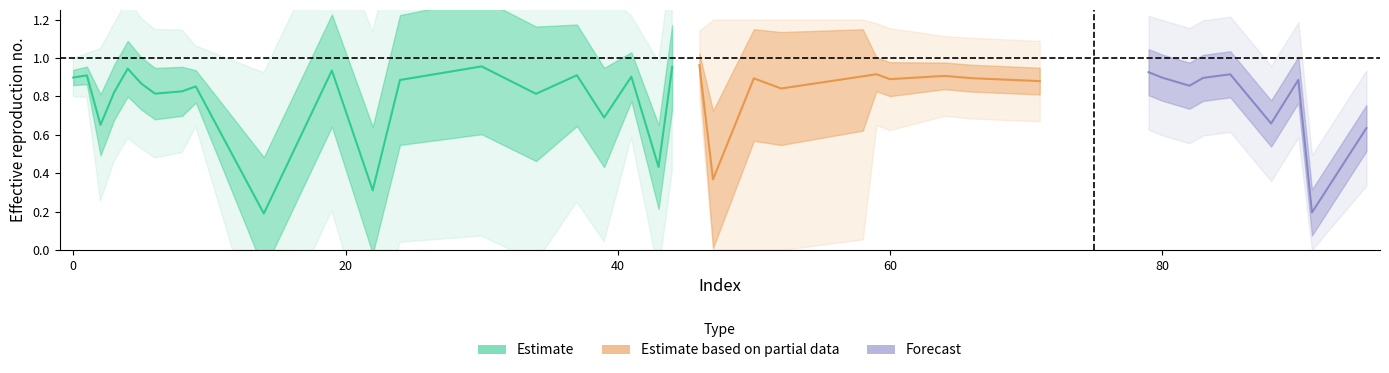

In y_true, how many points are lower than both neighbors (excluding endpoints)?

6